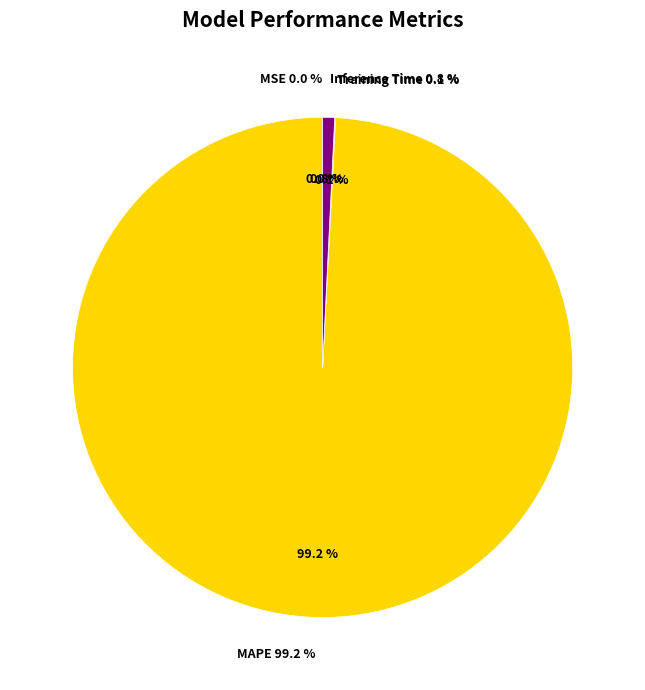

What is the smallest slice in the pie chart?

MSE